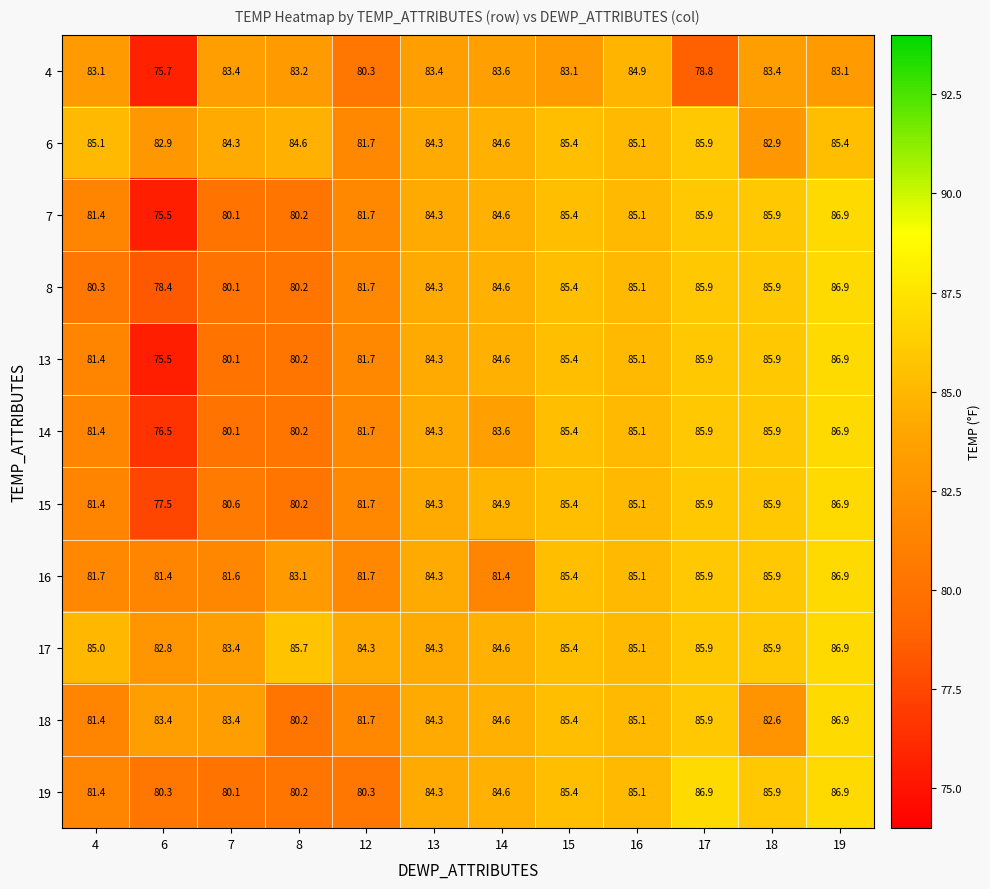

What is the difference between the 6 values at 15 and 6?

2.5